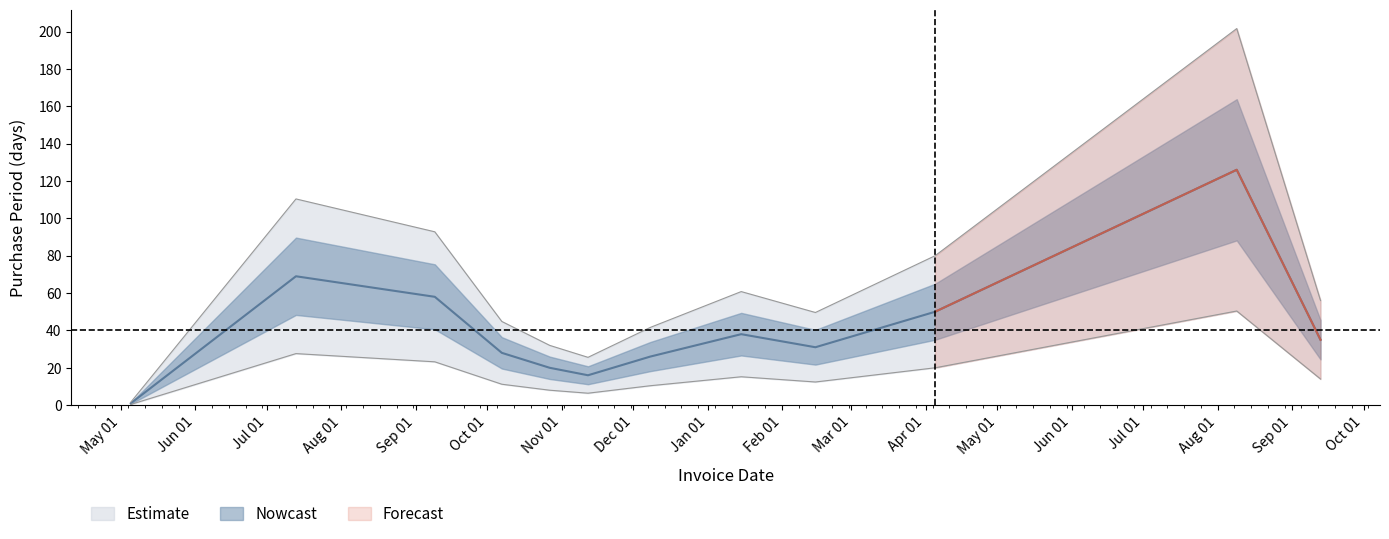

What is the sum of the values at 2015-10-07 and 2015-10-27?

48